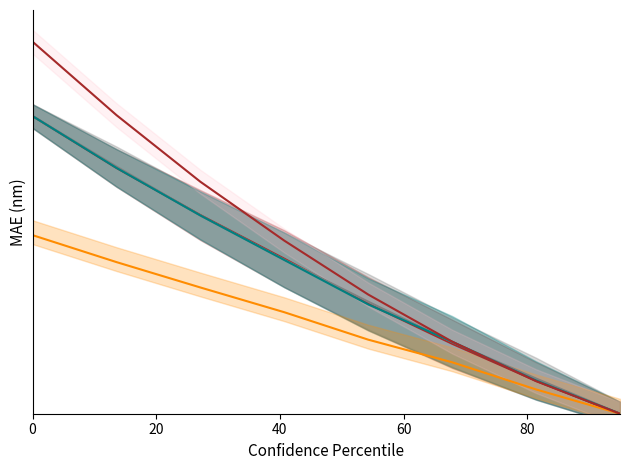

Which series has the largest total across all categories?

Cs15_EXP